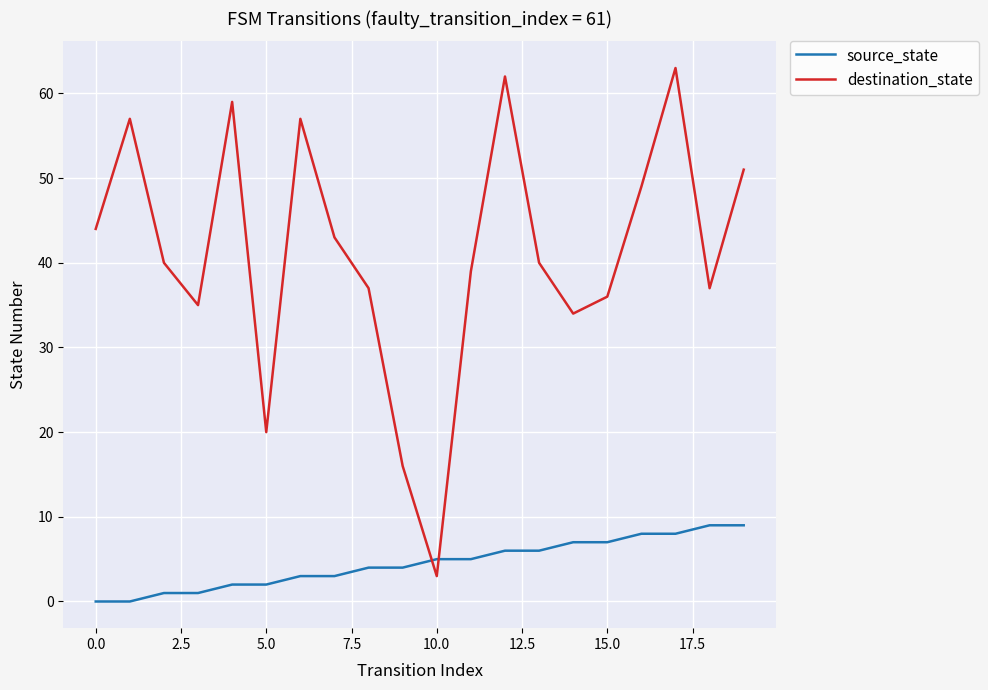

Rank the series by their average value, from lowest to highest.

source_state, destination_state